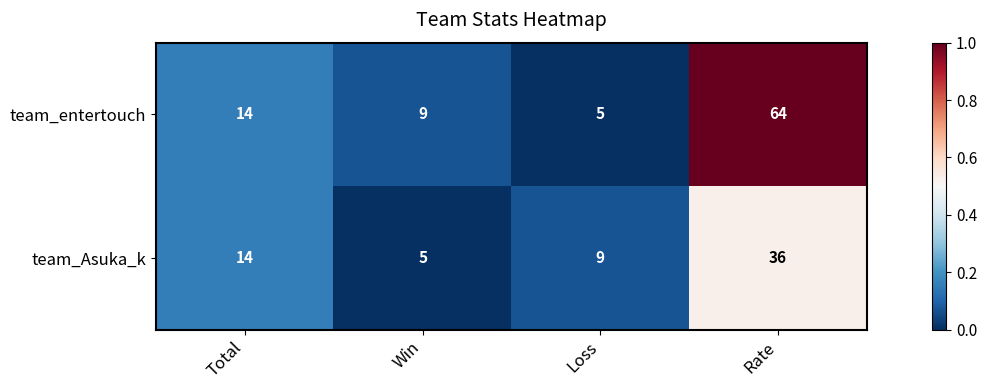

Reading left to right, list all the values displayed in this chart.

team_entertouch: Total=14	Win=9	Loss=5	Rate=64
team_Asuka_k: Total=14	Win=5	Loss=9	Rate=36